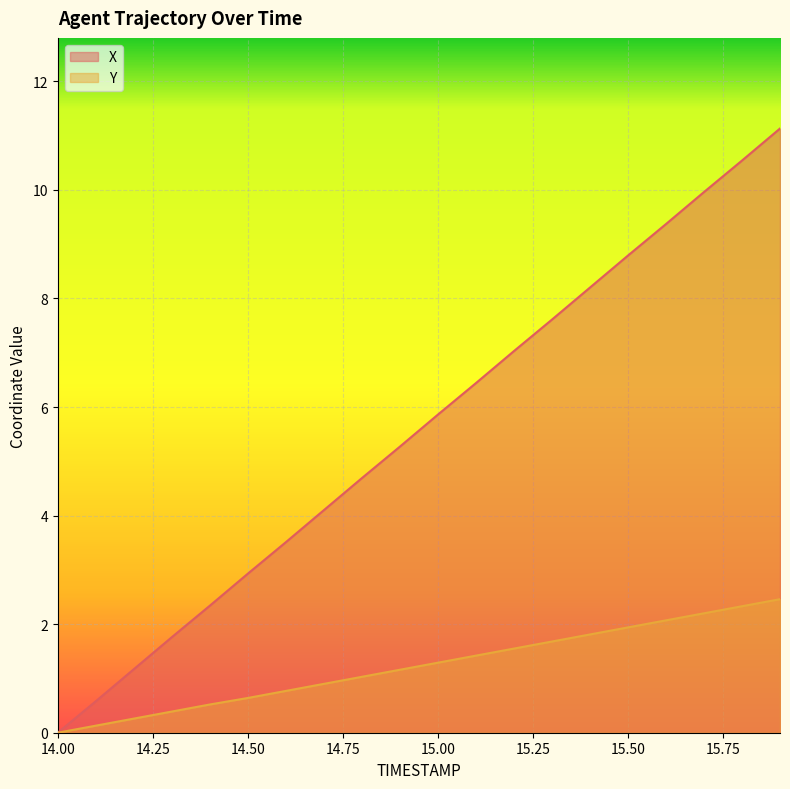

Reading right to left, transcribe all the data shown in this chart.

X: 11.1	10.5	10.0	9.4	8.8	8.2	7.6	7.0	6.4	5.9	5.3	4.7	4.1	3.5	2.9	2.3	1.8	1.2	0.6	0.0
Y: 2.5	2.3	2.2	2.1	1.9	1.8	1.7	1.5	1.4	1.3	1.2	1.0	0.9	0.8	0.6	0.5	0.4	0.3	0.1	0.0